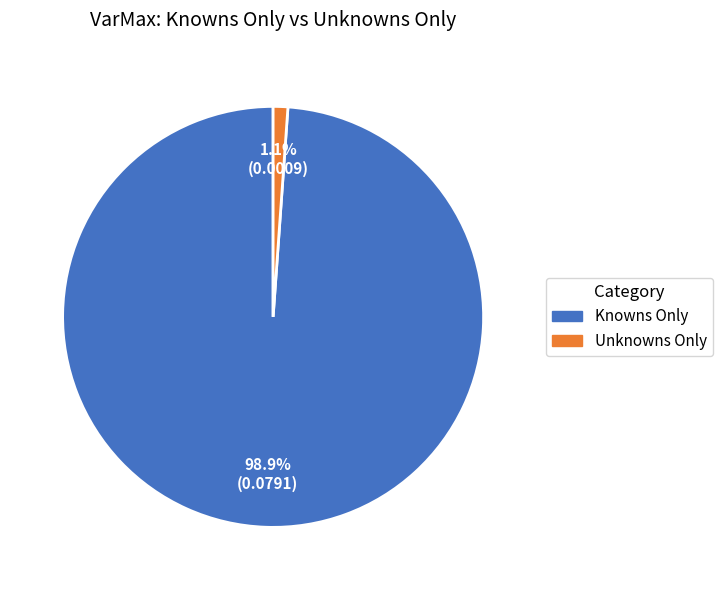

What percentage is the Knowns Only slice, to the nearest percent?

99%